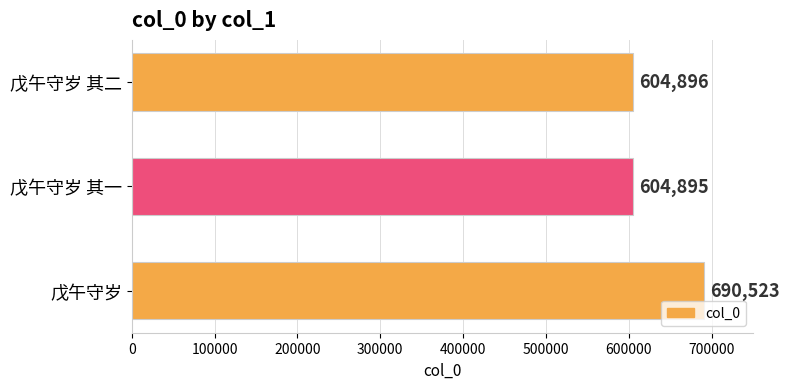

Approximately how many times larger is the value at 戊午守岁 其二 compared to 戊午守岁 其一?

1.0